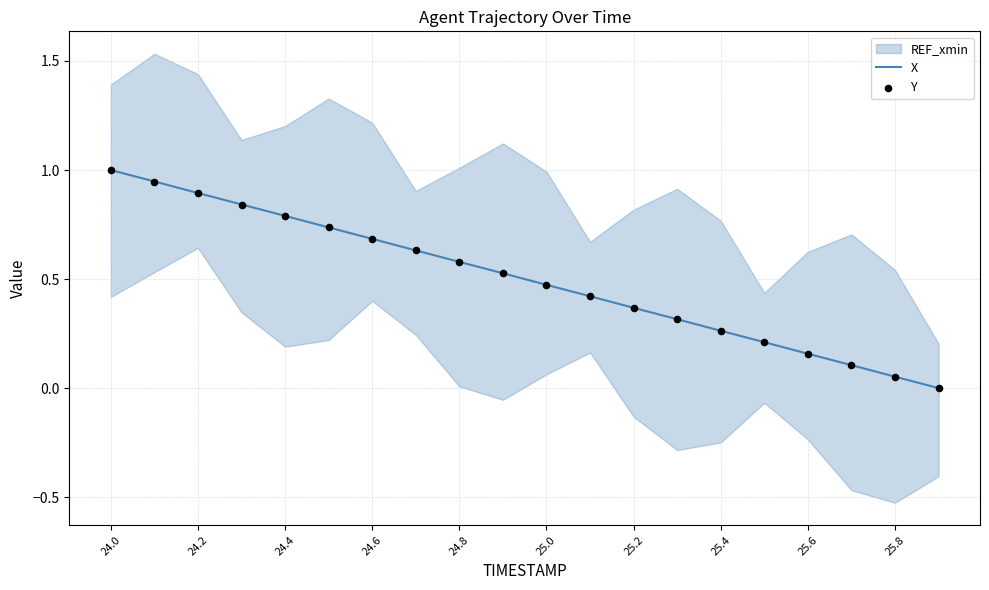

Which series has the largest total across all categories?

X